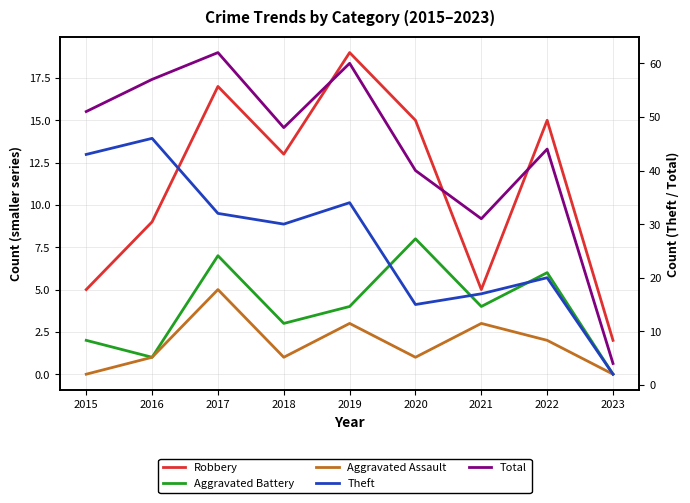

What are all the series names shown in the legend?

Robbery, Aggravated Battery, Aggravated Assault, Theft, Total